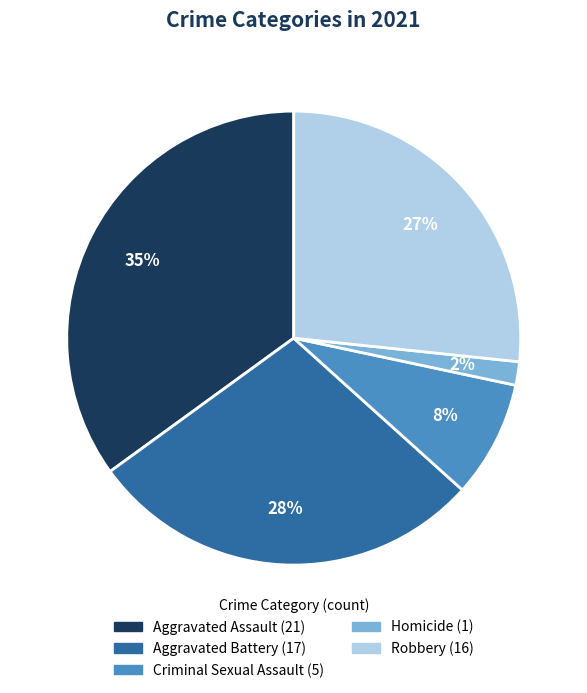

To the nearest percent, what portion does Aggravated Assault represent?

35%